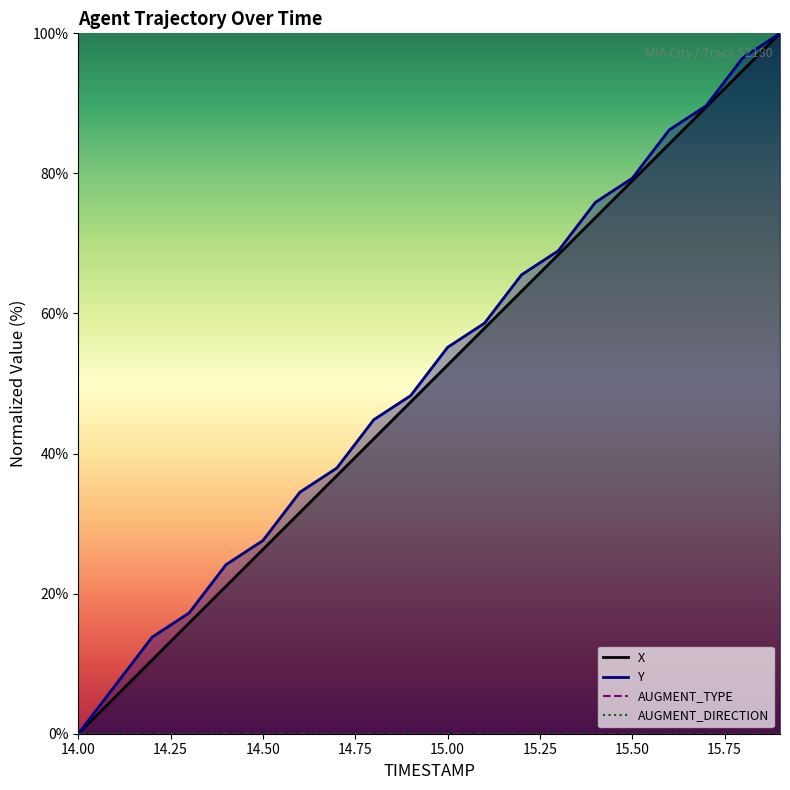

Rank the series by their maximum value, from lowest to highest.

X, Y